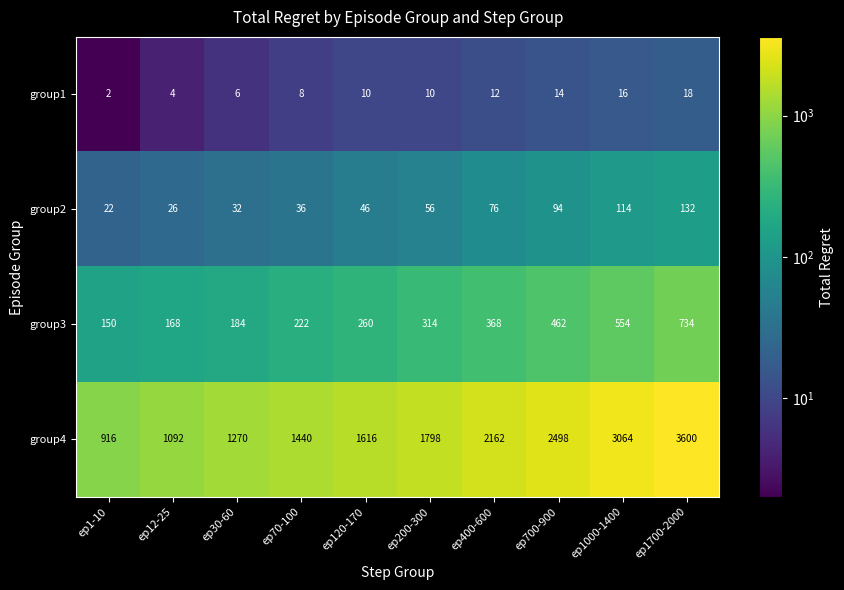

What is the greatest value displayed?

3600